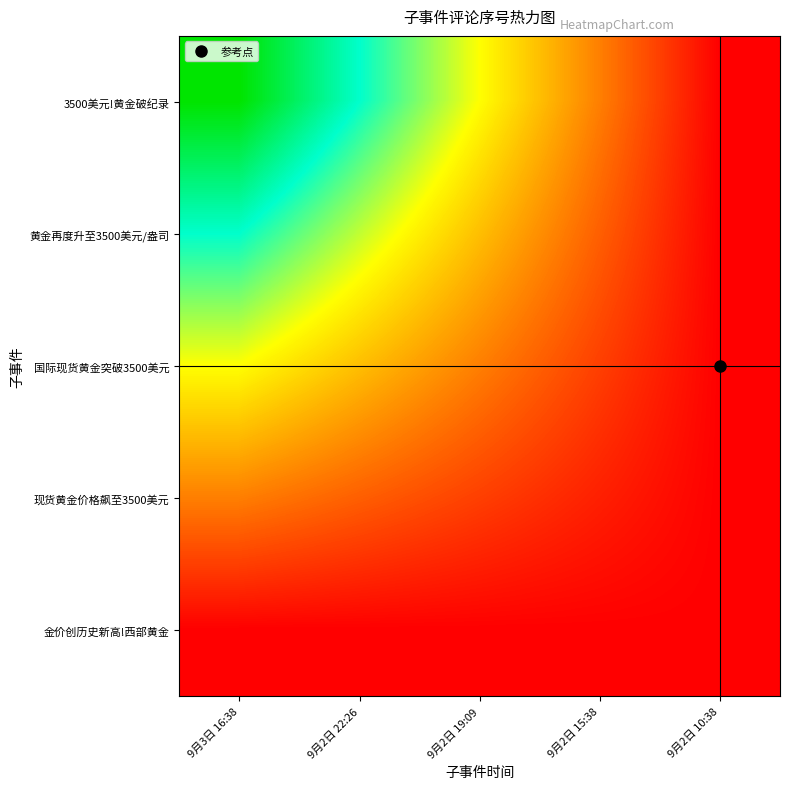

Rank the series by their maximum value, from highest to lowest.

3500美元!黄金破纪录, 黄金再度升至3500美元/盎司, 国际现货黄金突破3500美元, 现货黄金价格飙至3500美元, 金价创历史新高!西部黄金